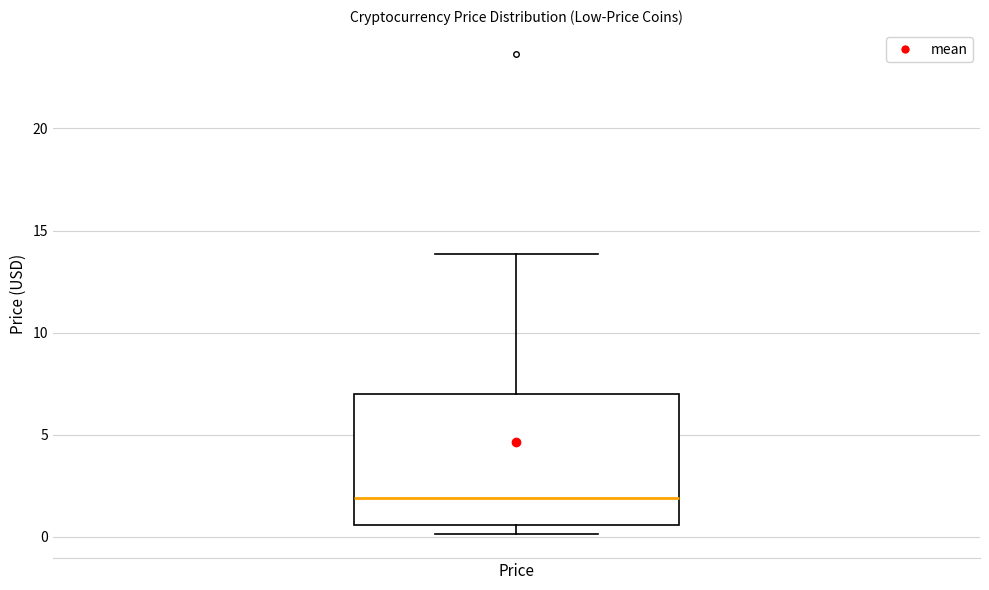

Read this box plot against the y-axis: the position of the median line, the range covered by the box, and the ends of both whiskers. The values are not printed on the chart, so give them approximately, as read against the axis.

median 2.0, box 0.5 to 7.0, whiskers 0.0 to 14.0